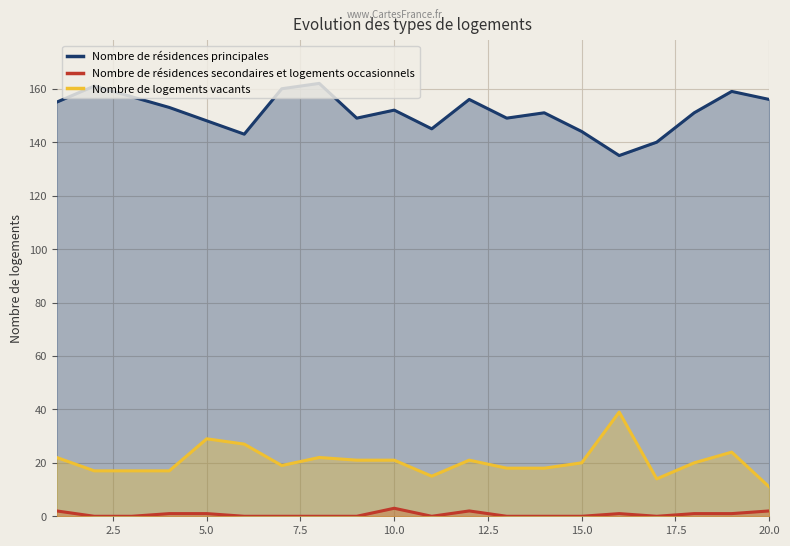

Rank the series at 20.0 from highest to lowest value.

Nombre de résidences principales, Nombre de logements vacants, Nombre de résidences secondaires et logements occasionnels